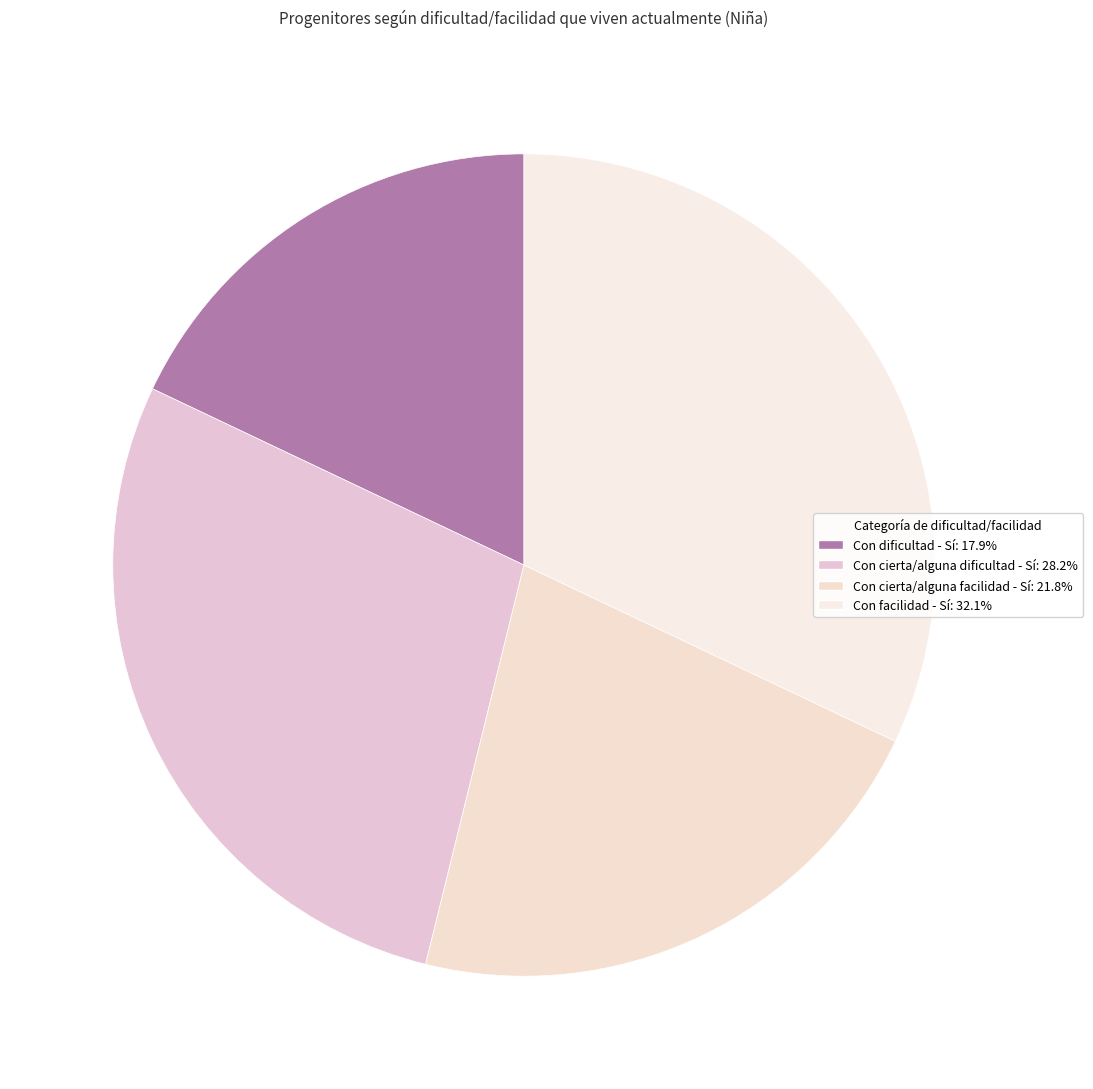

Count the number of slices in the pie.

4